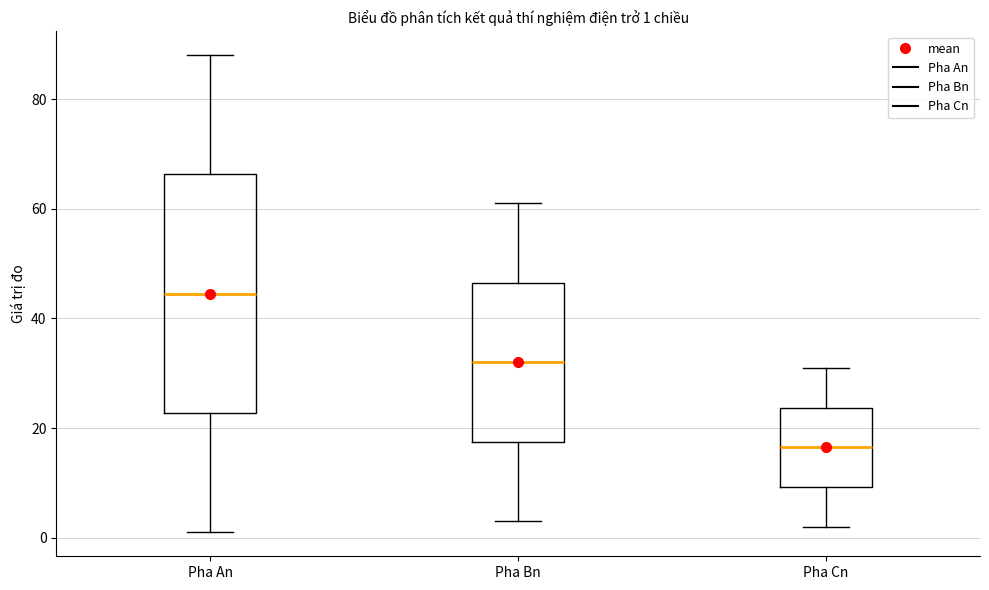

Which box has the lowest median line?

Pha Cn